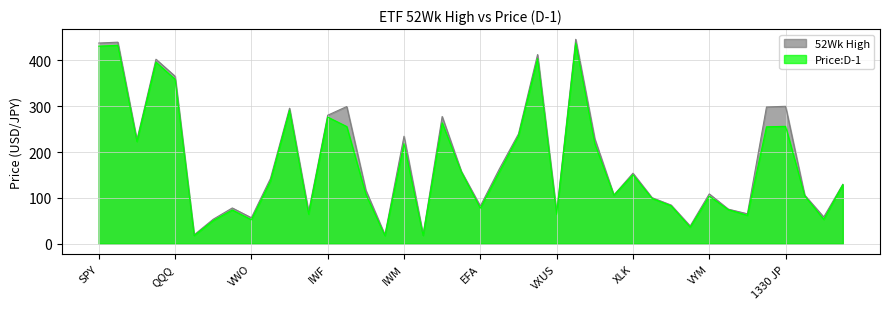

Reading left to right, transcribe all the data shown in this chart.

52Wk High: 437.9	439.8	226.6	402.6	365.5	19.4	53.4	78.0	56.7	142.3	295.7	69.9	280.4	299.4	116.7	19.2	234.5	19.6	277.6	158.3	82.1	163.4	239.6	412.8	67.5	446.0	228.9	106.2	153.8	100.5	84.4	38.6	108.7	75.4	65.3	298.4	299.8	106.2	58.3	129.6
Price:D-1: 431.1	433.0	223.0	396.2	358.8	17.7	50.5	73.5	52.2	136.7	291.0	64.6	276.4	255.7	107.8	17.5	218.3	17.9	263.7	157.0	77.5	157.1	235.1	403.9	64.1	437.9	217.8	105.8	150.4	98.9	82.7	36.0	103.7	74.2	61.8	255.1	256.1	104.6	52.9	128.8